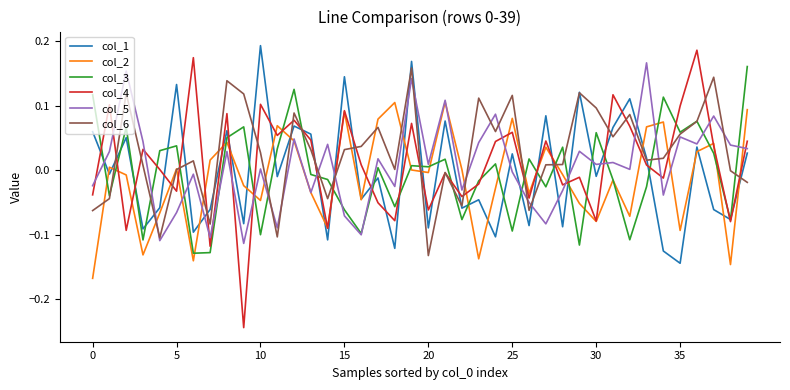

Which series has the largest range (max minus min)?

col_4